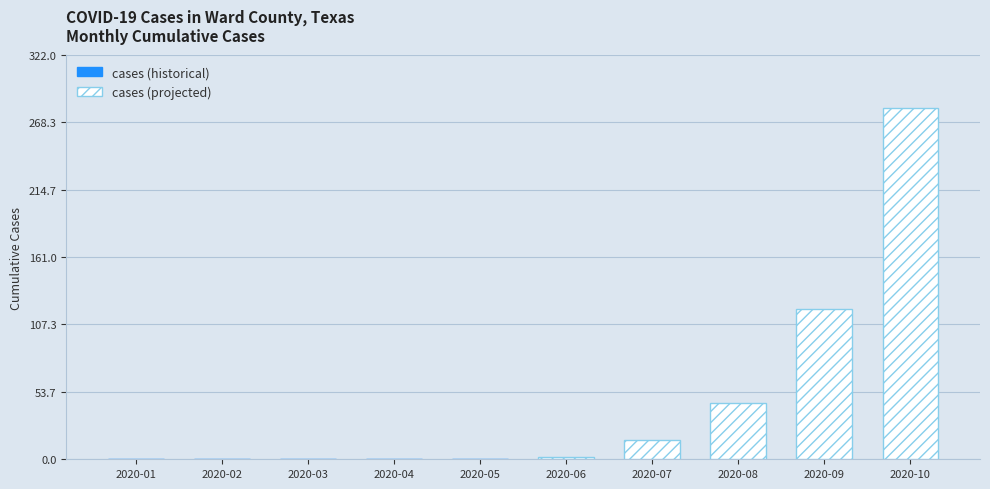

Which has a higher value, 2020-09 or 2020-10?

2020-10